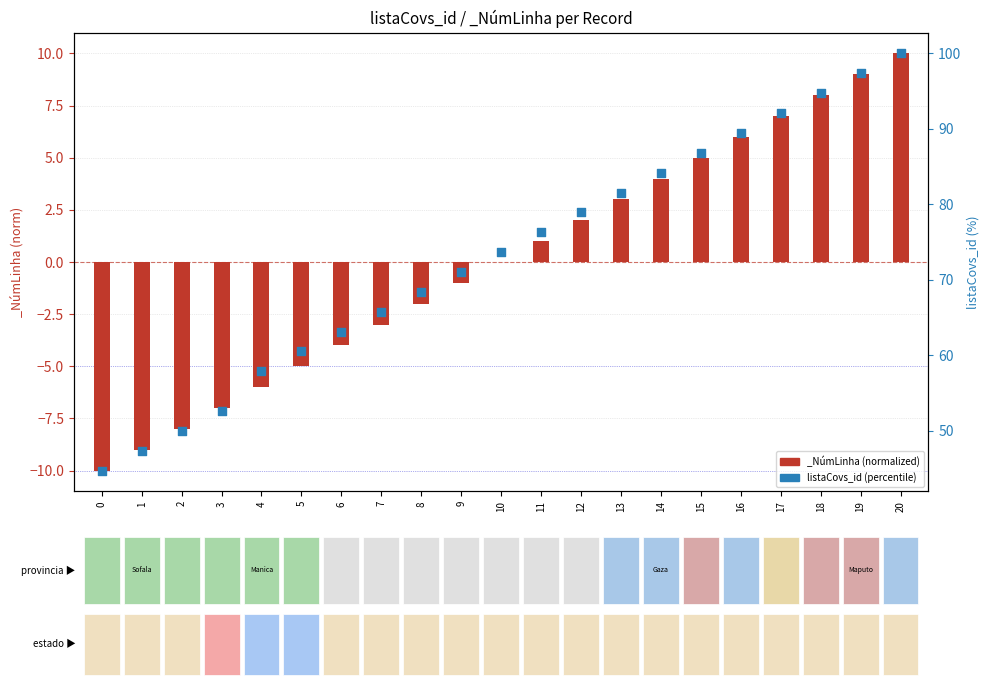

What is the change in value from 13 to 16?

+7.9